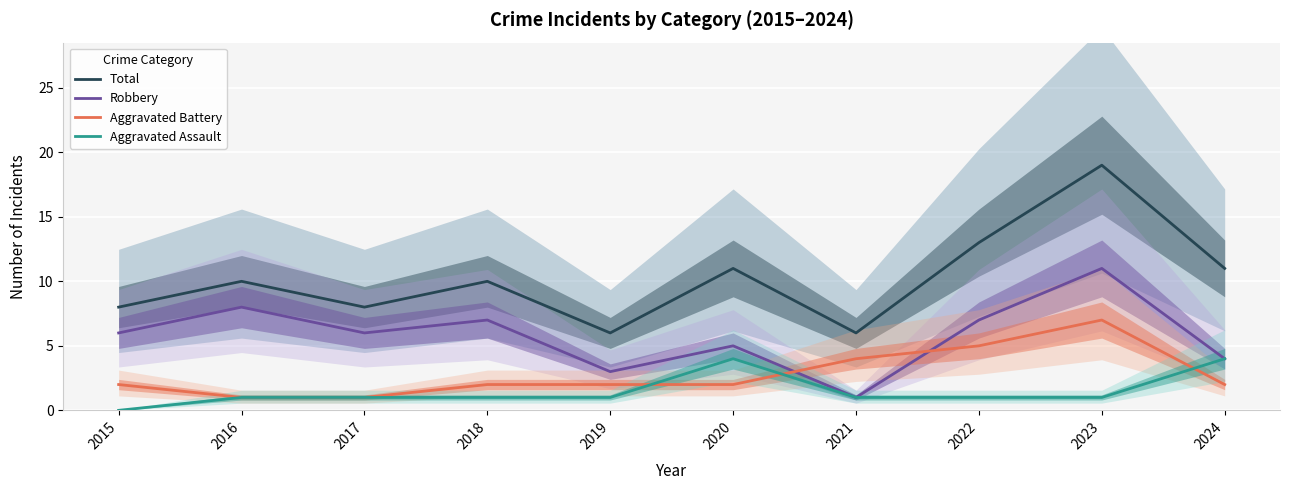

What is the total value across all series at 2017?

16